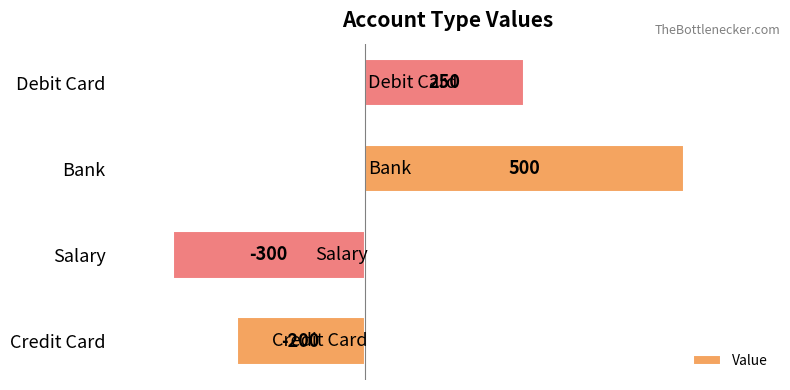

What is the change in value from Bank to Debit Card?

-250